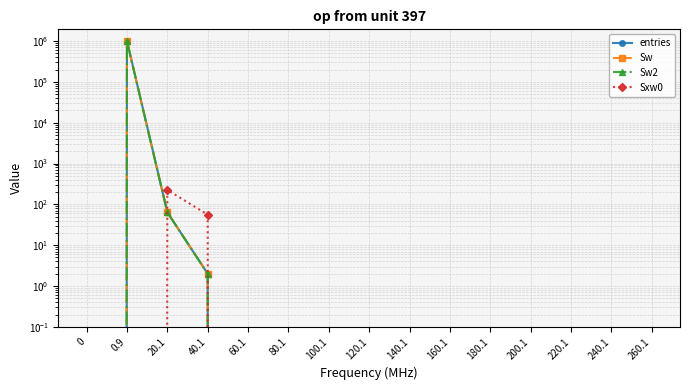

What is the sum of all Sxw0 values?

282